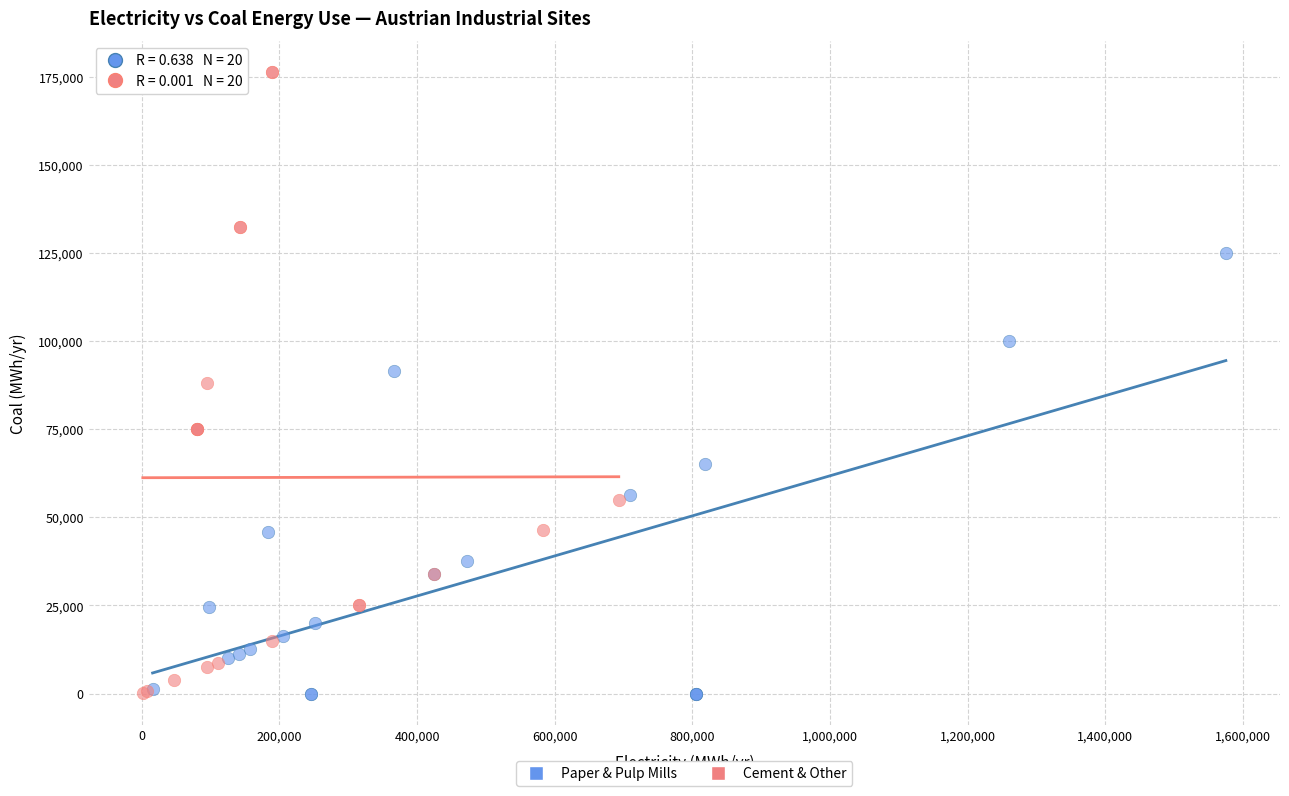

Which series reaches the maximum Y coordinate?

Cement & Other